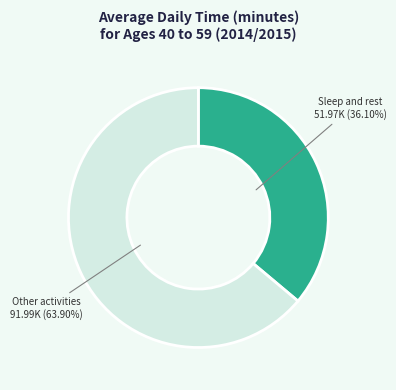

Do Other activities and Sleep and rest together represent more than half of the pie?

Yes